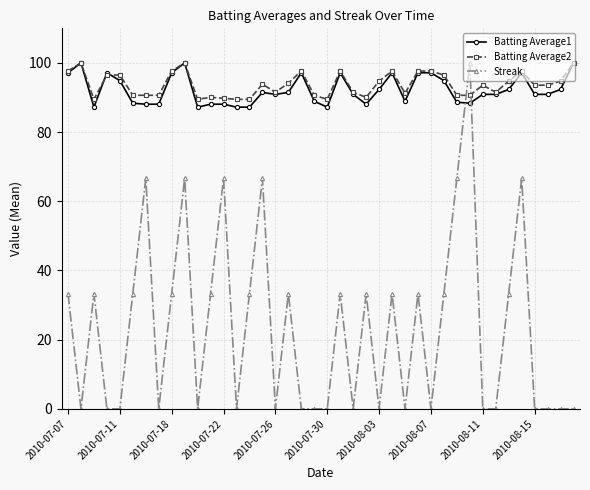

Which series ends up on top after the final intersection of Streak and Batting Average1?

Batting Average1